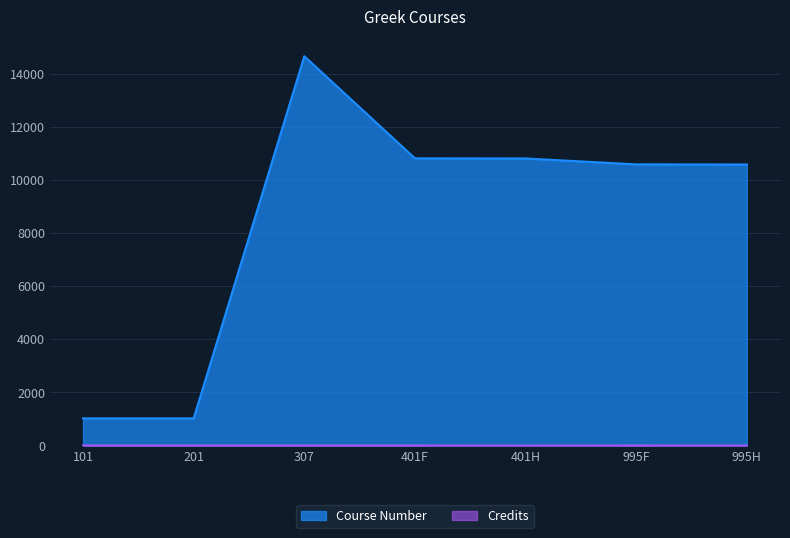

How many data points in Course Number are less than 10591?

3